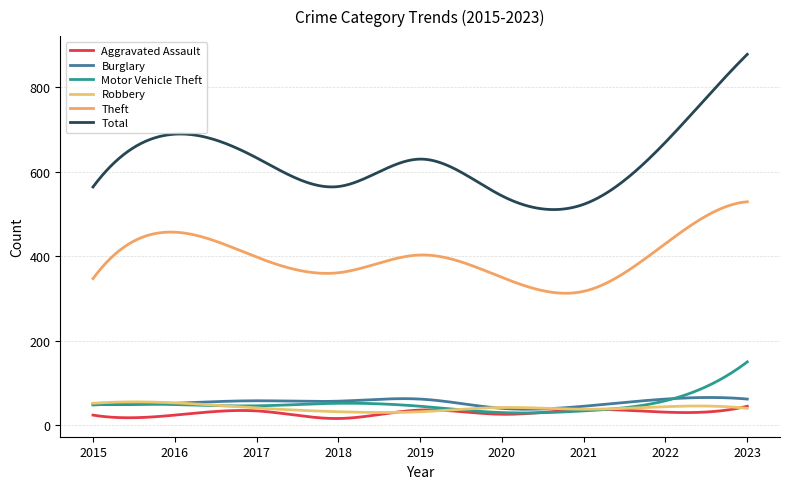

Which series has the largest range (max minus min)?

Total